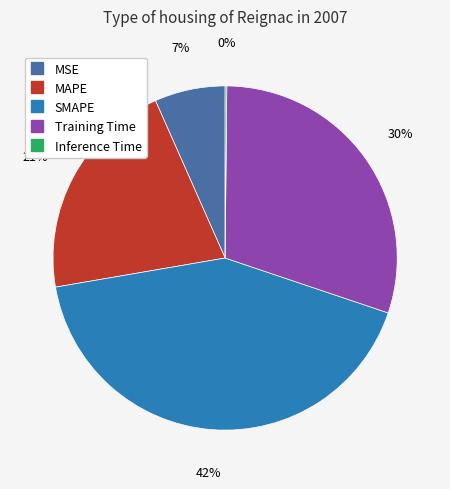

To the nearest percent, what is the difference between the Training Time and MAPE slice percentages?

9%